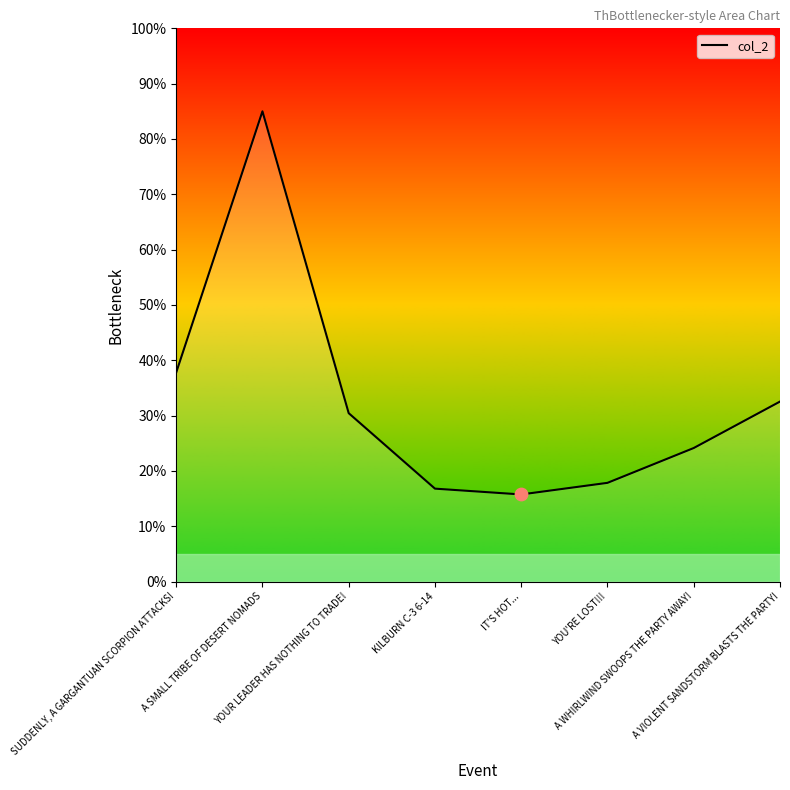

Between SUDDENLY, A GARGANTUAN SCORPION ATTACKS! and IT'S HOT..., which is larger?

SUDDENLY, A GARGANTUAN SCORPION ATTACKS!